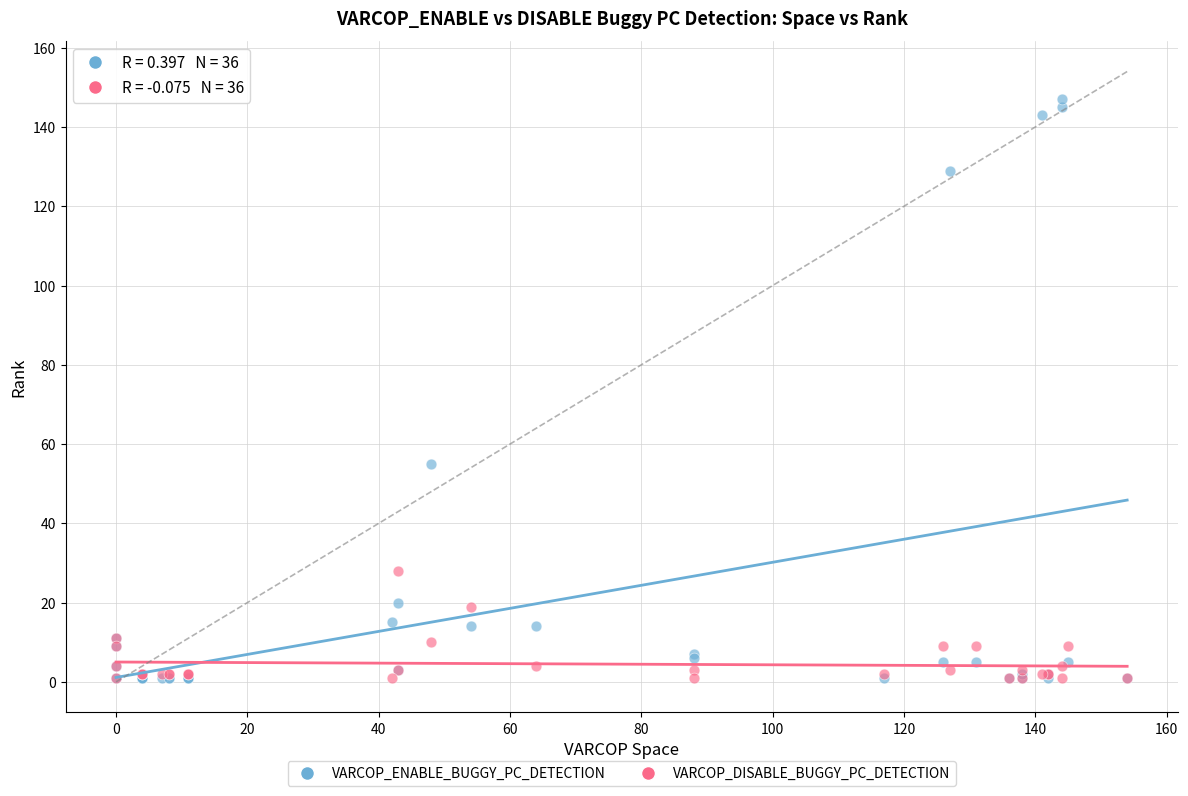

In the VARCOP_ENABLE_BUGGY_PC_DETECTION series, what Y value is closest to 74?

55